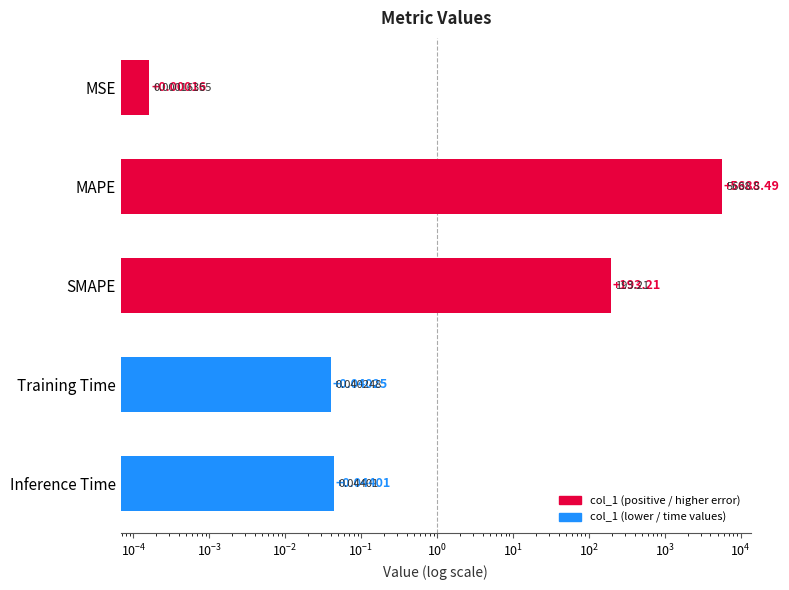

Which has a higher value, Training Time or Inference Time?

Inference Time